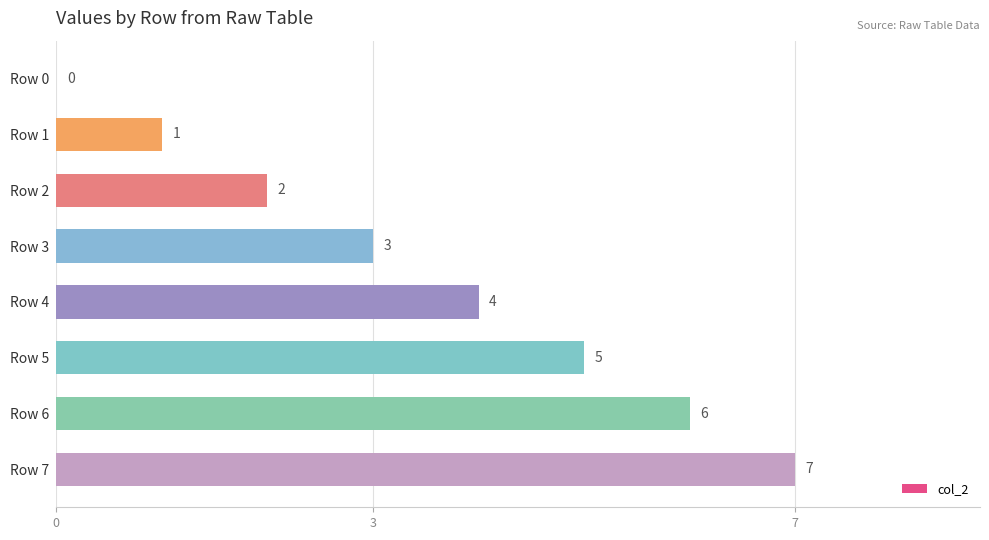

What is the maximum value shown in the chart?

7